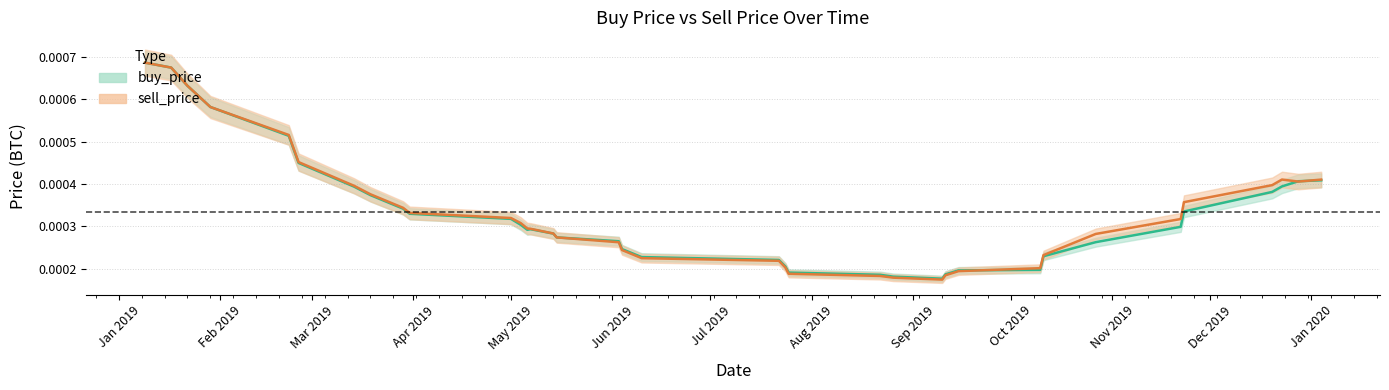

Does the chart display data point markers on the line(s)?

No